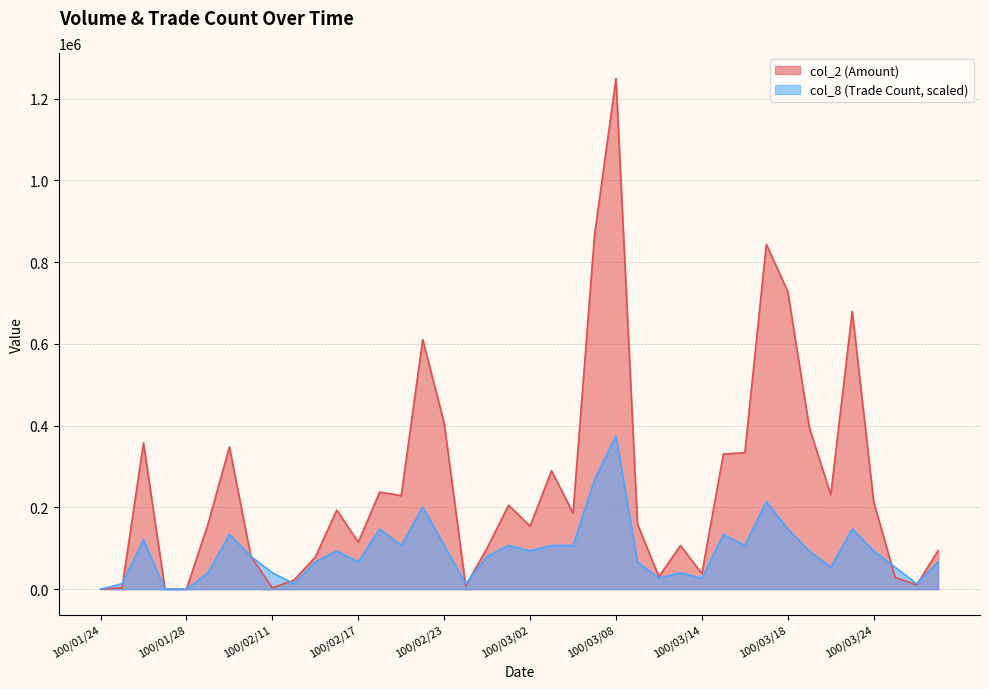

Rank the series by their maximum value, from lowest to highest.

col_8 (Trade Count, scaled), col_2 (Amount)